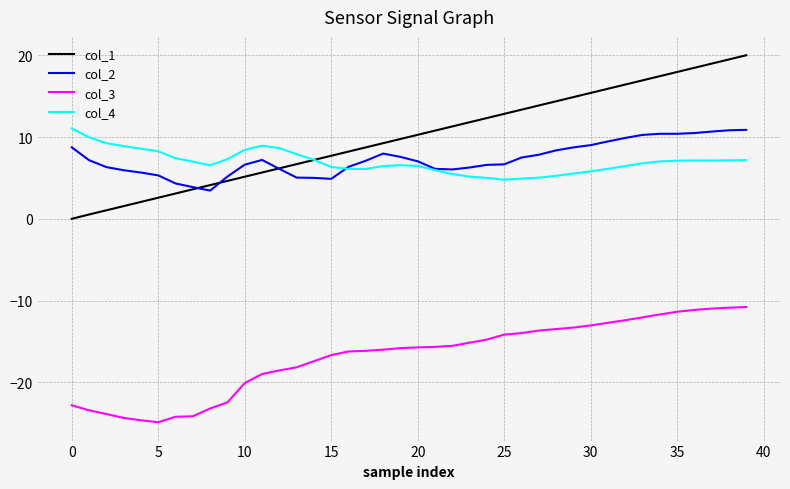

What is the minimum value shown in the chart?

-24.9